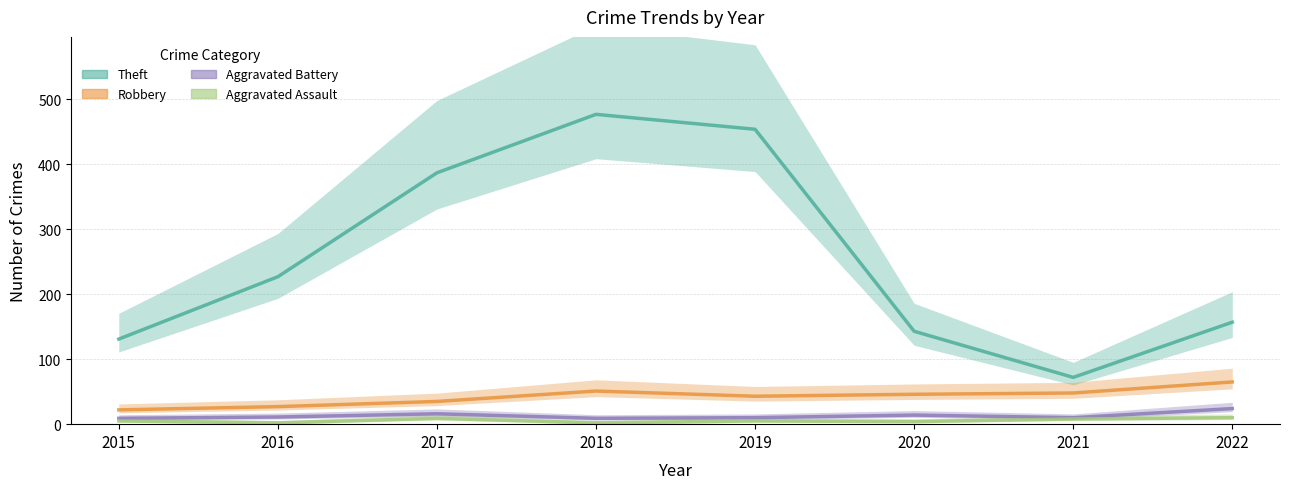

Which series has the largest total across all categories?

Theft